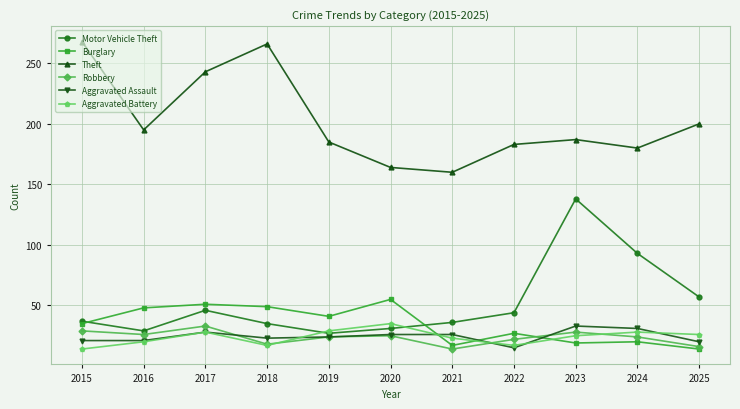

What is the spread (max minus min) of values at 2015?

254